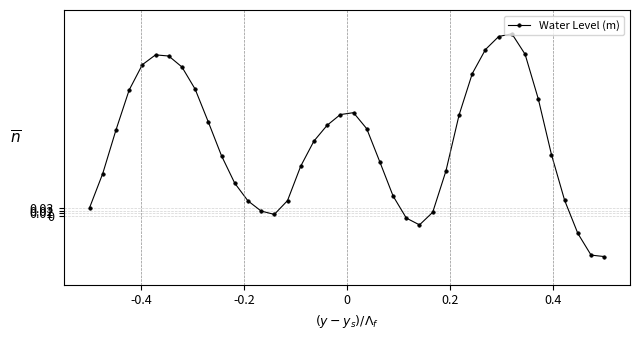

How many data points are less than 0?

5